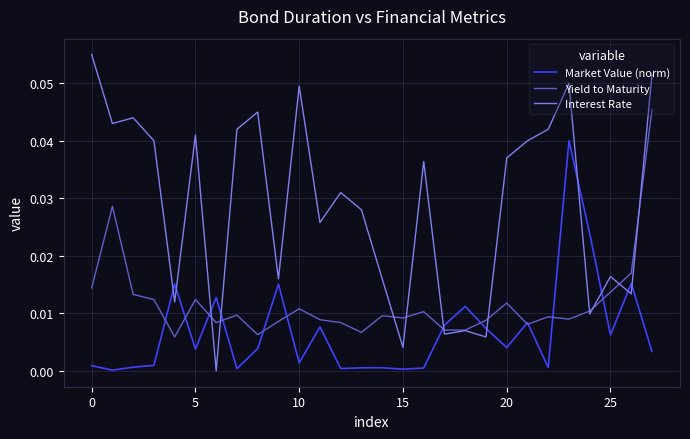

List the series in order of their overall mean, lowest first.

Market Value (norm), Yield to Maturity, Interest Rate